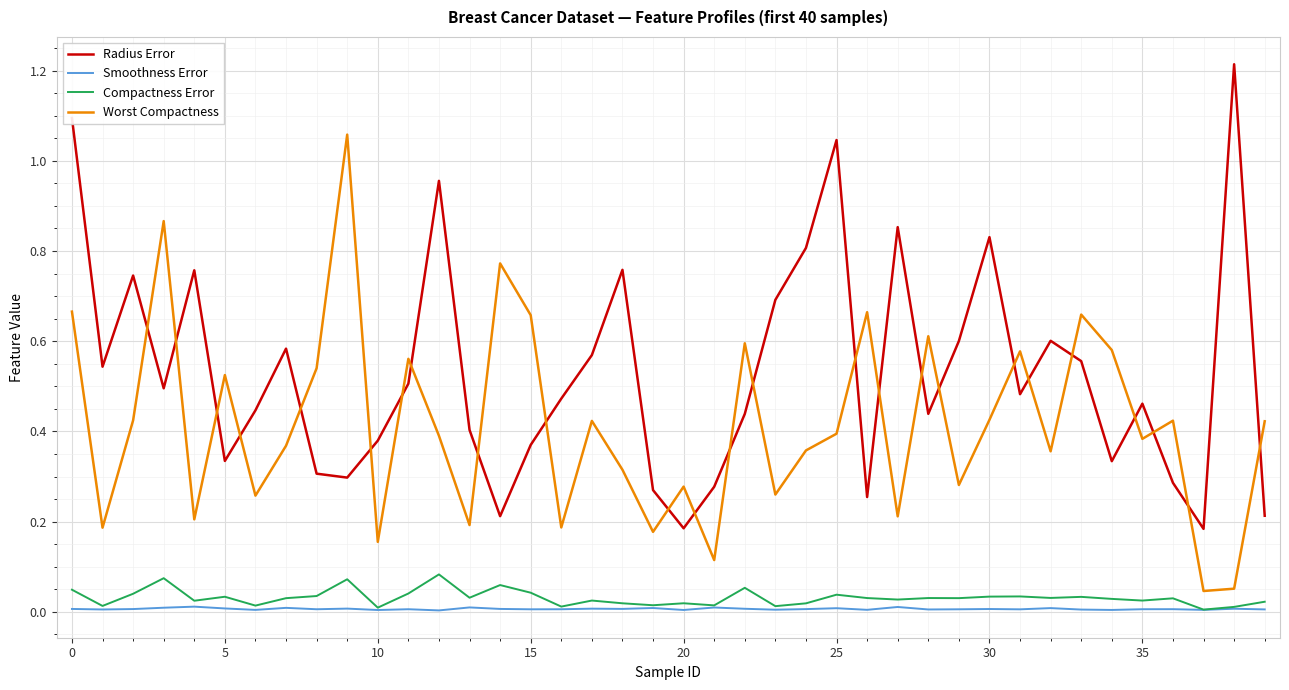

At how many categories does at least one series exceed 0?

40